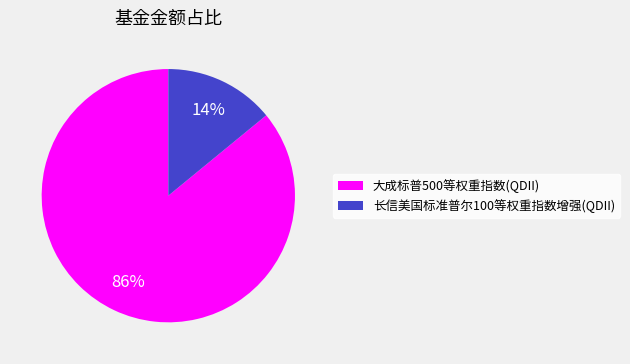

How many segments does this pie chart have?

2